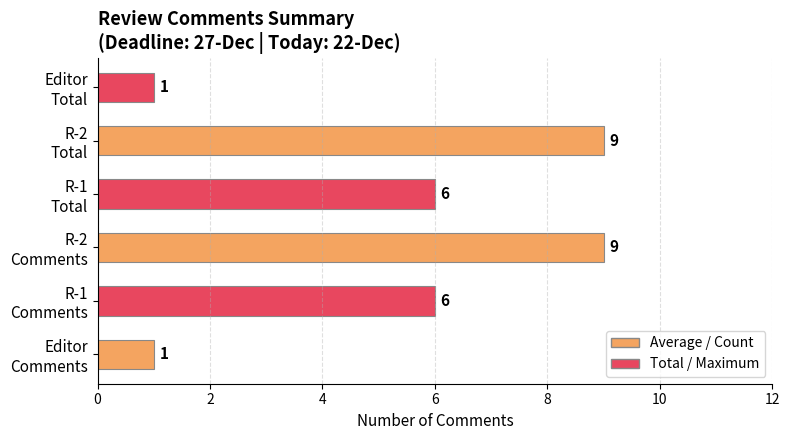

What is the maximum value shown in the chart?

9